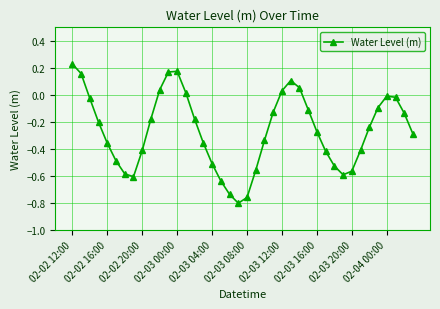

What is the difference between the maximum and minimum values?

1.0